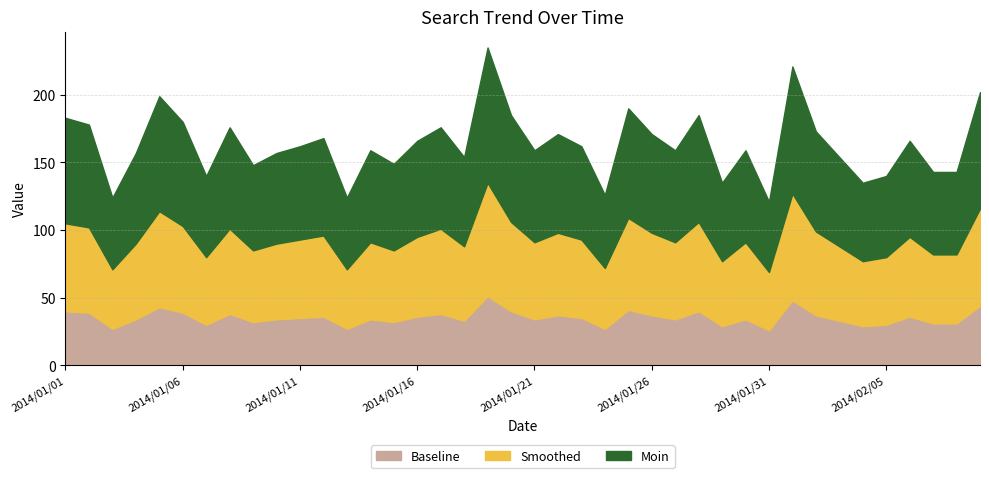

List the labels in order of Baseline value, largest first.

2014/01/19, 2014/02/01, 2014/02/09, 2014/01/05, 2014/01/25, 2014/01/01, 2014/01/20, 2014/01/28, 2014/01/02, 2014/01/06, 2014/01/08, 2014/01/17, 2014/01/22, 2014/01/26, 2014/02/02, 2014/01/12, 2014/01/16, 2014/02/06, 2014/01/11, 2014/01/23, 2014/01/04, 2014/01/10, 2014/01/14, 2014/01/21, 2014/01/27, 2014/01/30, 2014/01/18, 2014/02/03, 2014/01/09, 2014/01/15, 2014/02/07, 2014/02/08, 2014/01/07, 2014/02/05, 2014/01/29, 2014/02/04, 2014/01/03, 2014/01/13, 2014/01/24, 2014/01/31